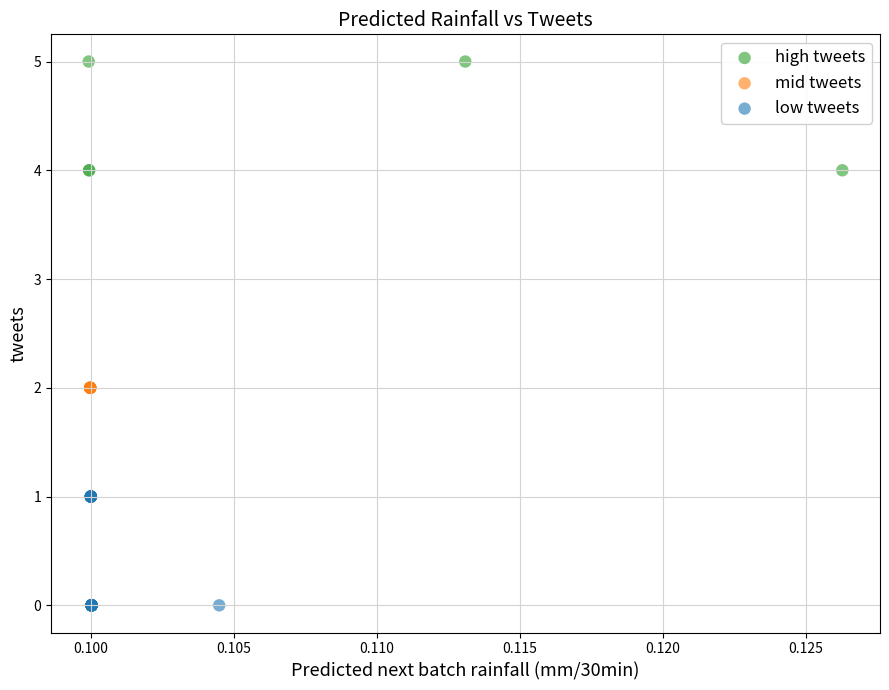

What are all the series names shown in the legend?

high tweets, mid tweets, low tweets